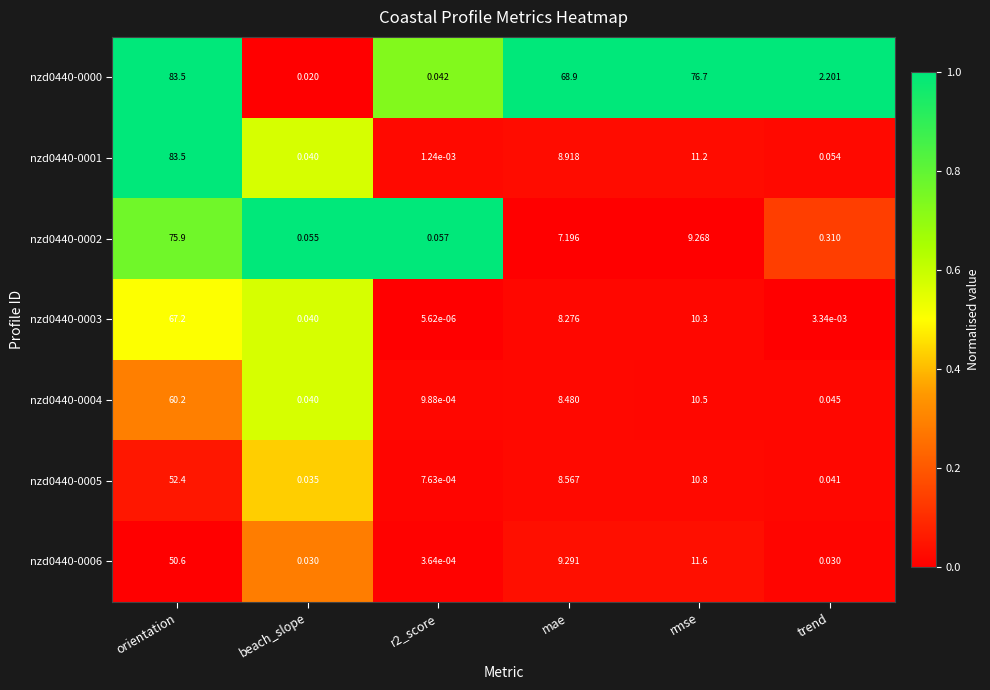

Which series changed the most between beach_slope and r2_score?

nzd0440-0003